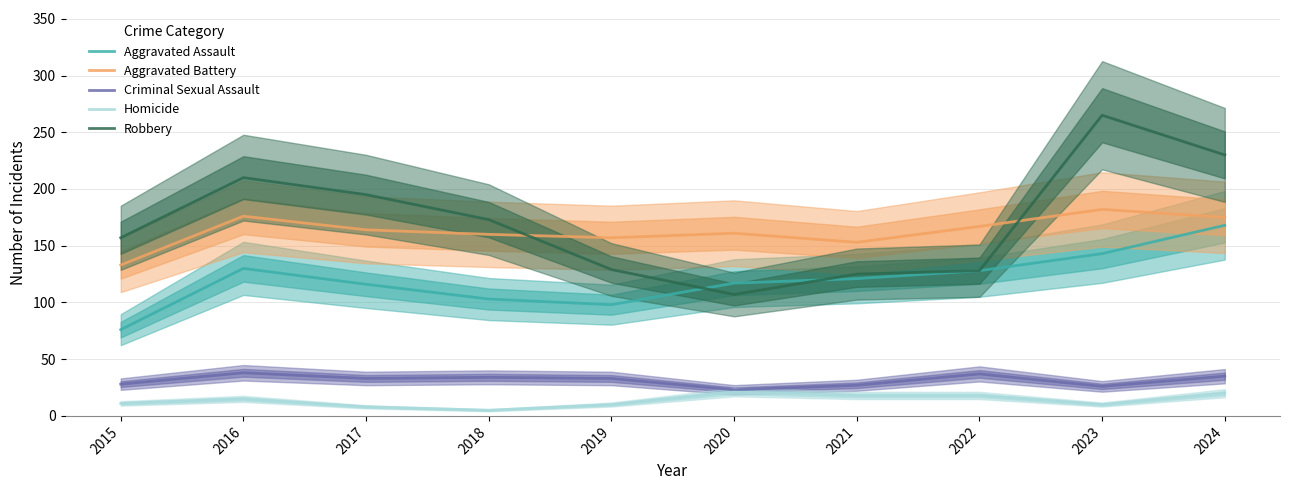

What is the difference between the maximum and minimum values in the Criminal Sexual Assault series?

15